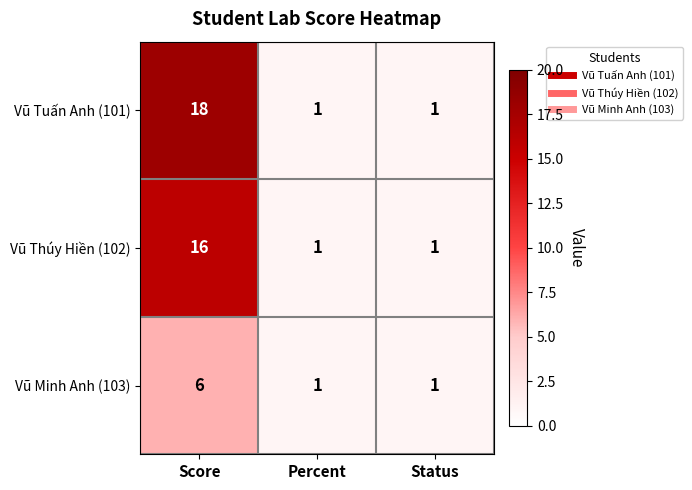

Reading left to right, list all the values displayed in this chart.

Vũ Tuấn Anh (101): Score=18	Percent=1	Status=1
Vũ Thúy Hiền (102): Score=16	Percent=1	Status=1
Vũ Minh Anh (103): Score=6	Percent=1	Status=1